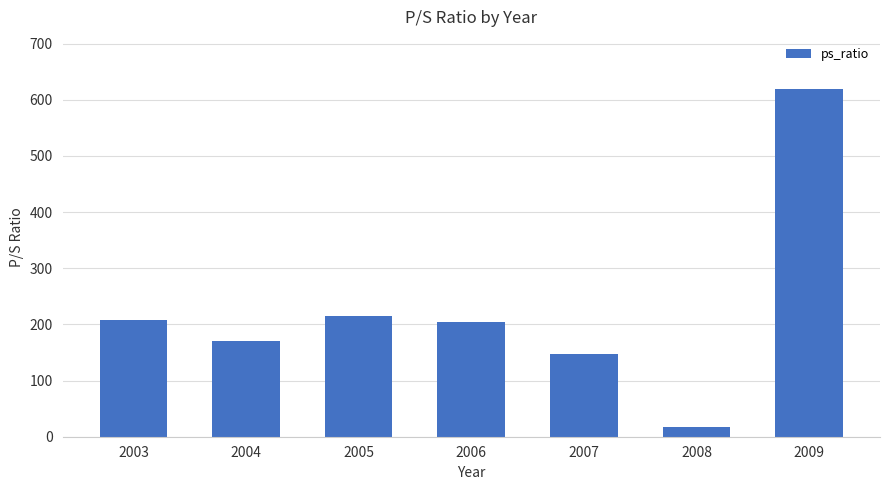

What value does the data have at 2008?

16.6